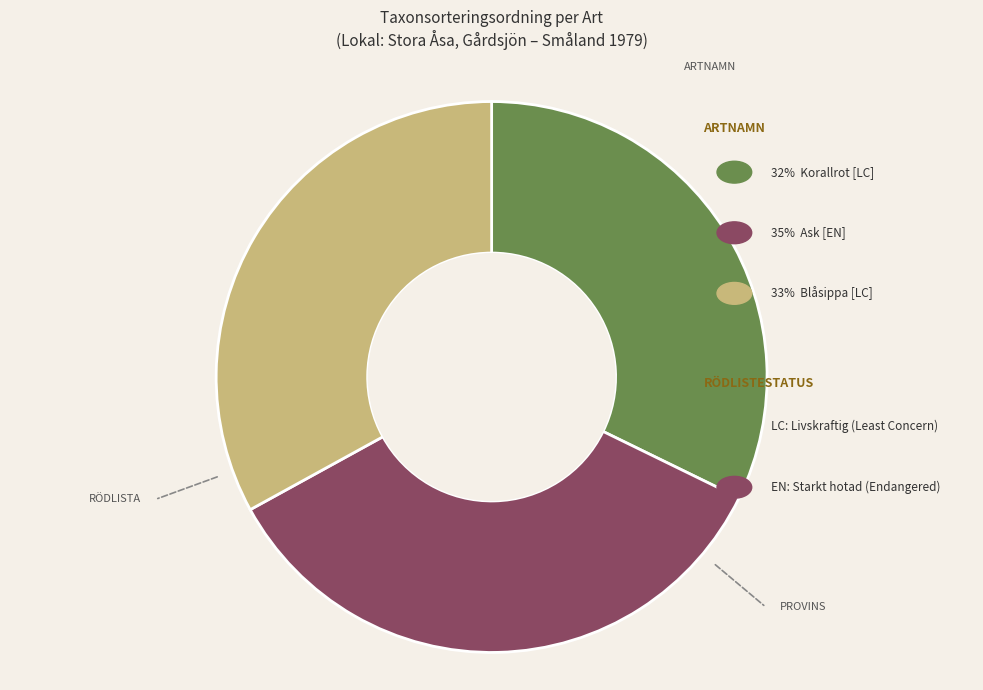

Rank the categories by value from lowest to highest.

Korallrot (74129409), Blåsippa (74470242), Ask (74411752)